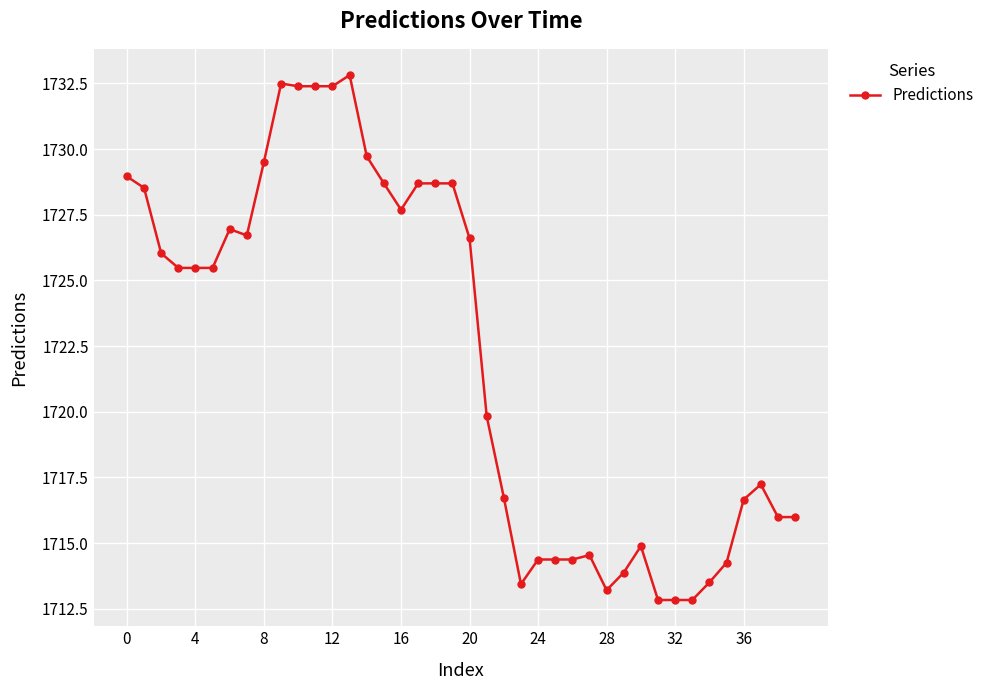

True or false: the data has more than 2 interior local peaks.

True